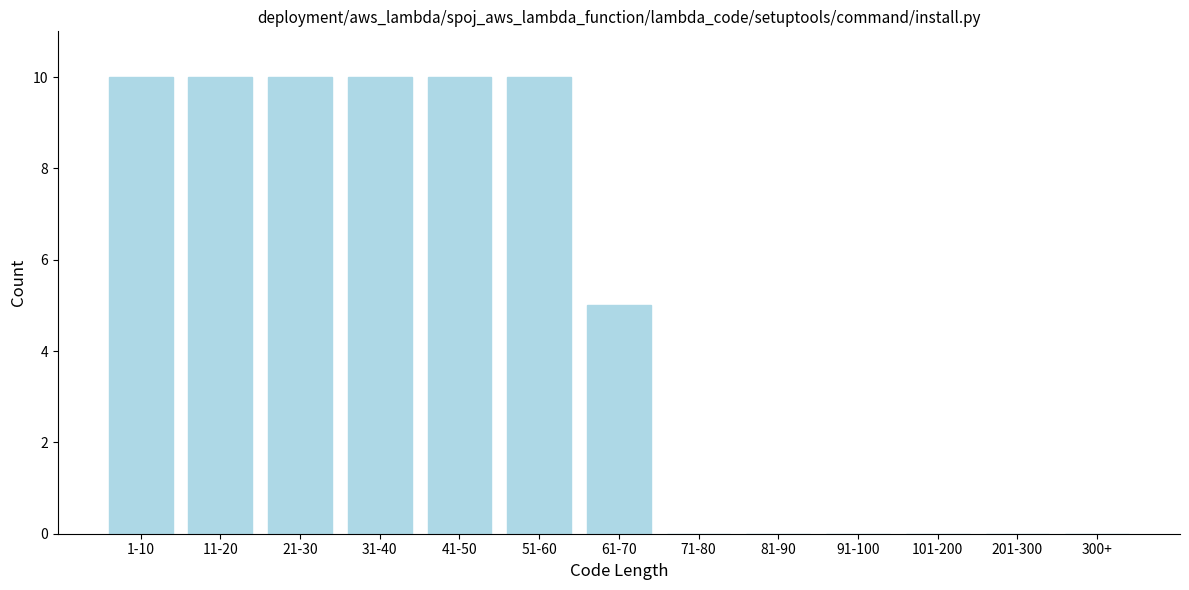

Reading left to right, transcribe all the data shown in this chart.

1-10=10	11-20=10	21-30=10	31-40=10	41-50=10	51-60=10	61-70=5	71-80=0	81-90=0	91-100=0	101-200=0	201-300=0	300+=0